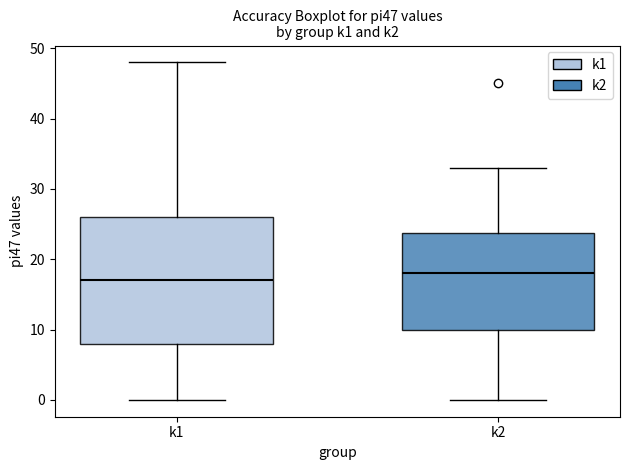

Reading left to right, read every box against the y-axis: the position of its median line, the range the box covers, and the ends of its whiskers. The values are not printed on the chart, so give them approximately, as read against the axis.

k1: median 17, box 8 to 26, whiskers 0 to 48
k2: median 18, box 10 to 24, whiskers 0 to 33